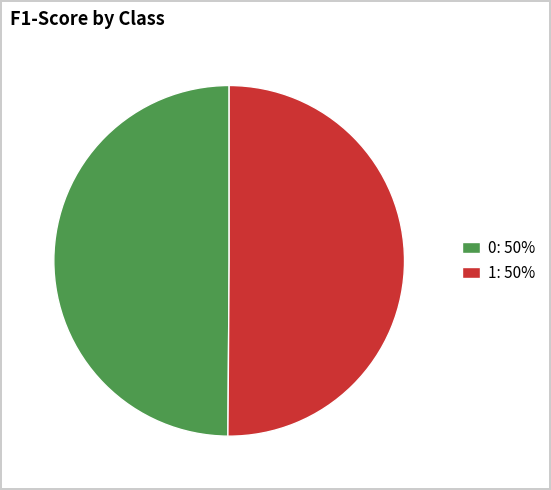

Do 0: 50% and 1: 50% together represent more than half of the pie?

Yes